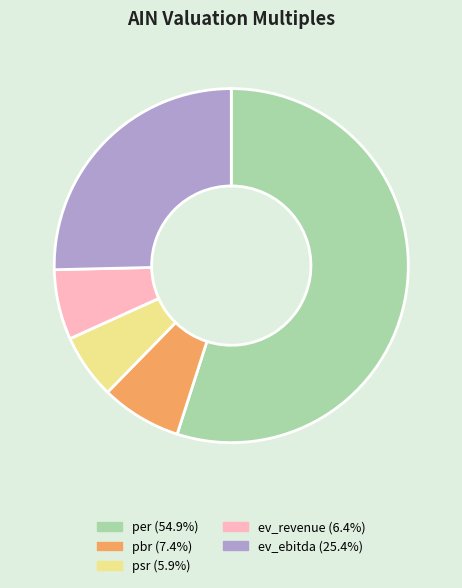

Which category accounts for the majority?

per